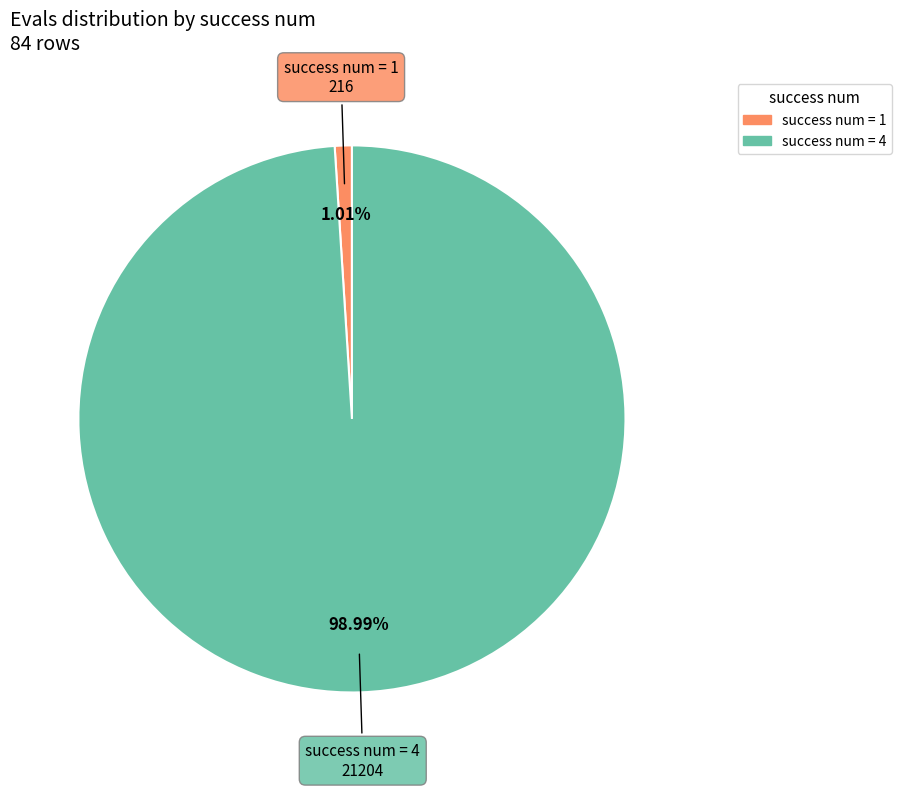

What is the majority slice?

4